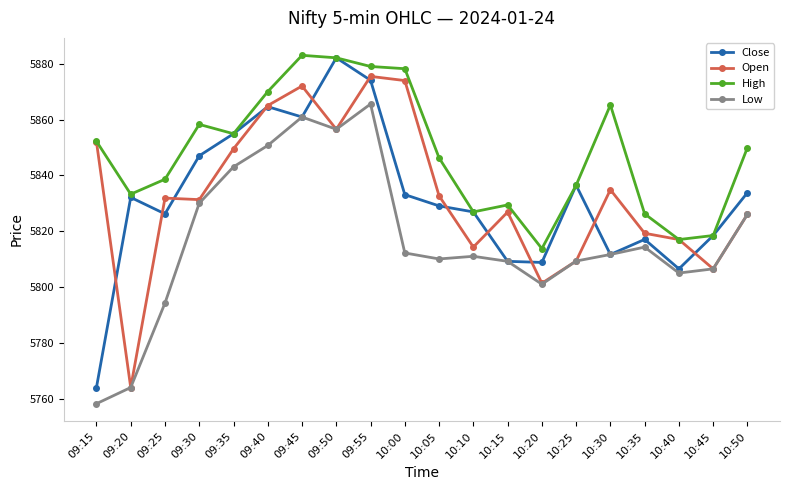

True or false: Low has more than 0 points higher than both neighbors.

True